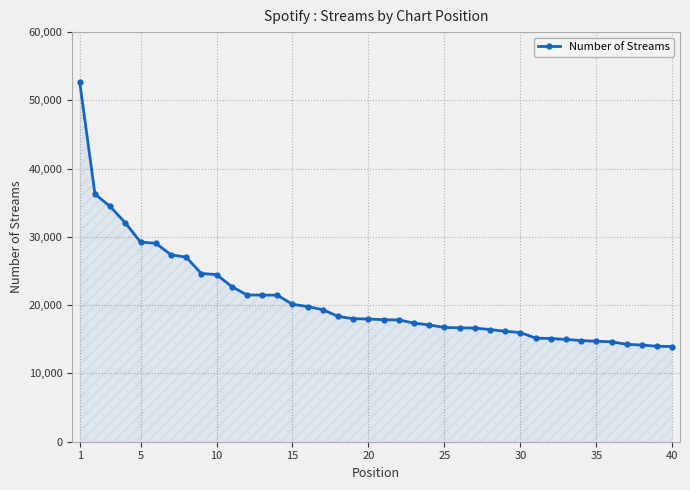

What is the maximum value shown in the chart?

52622